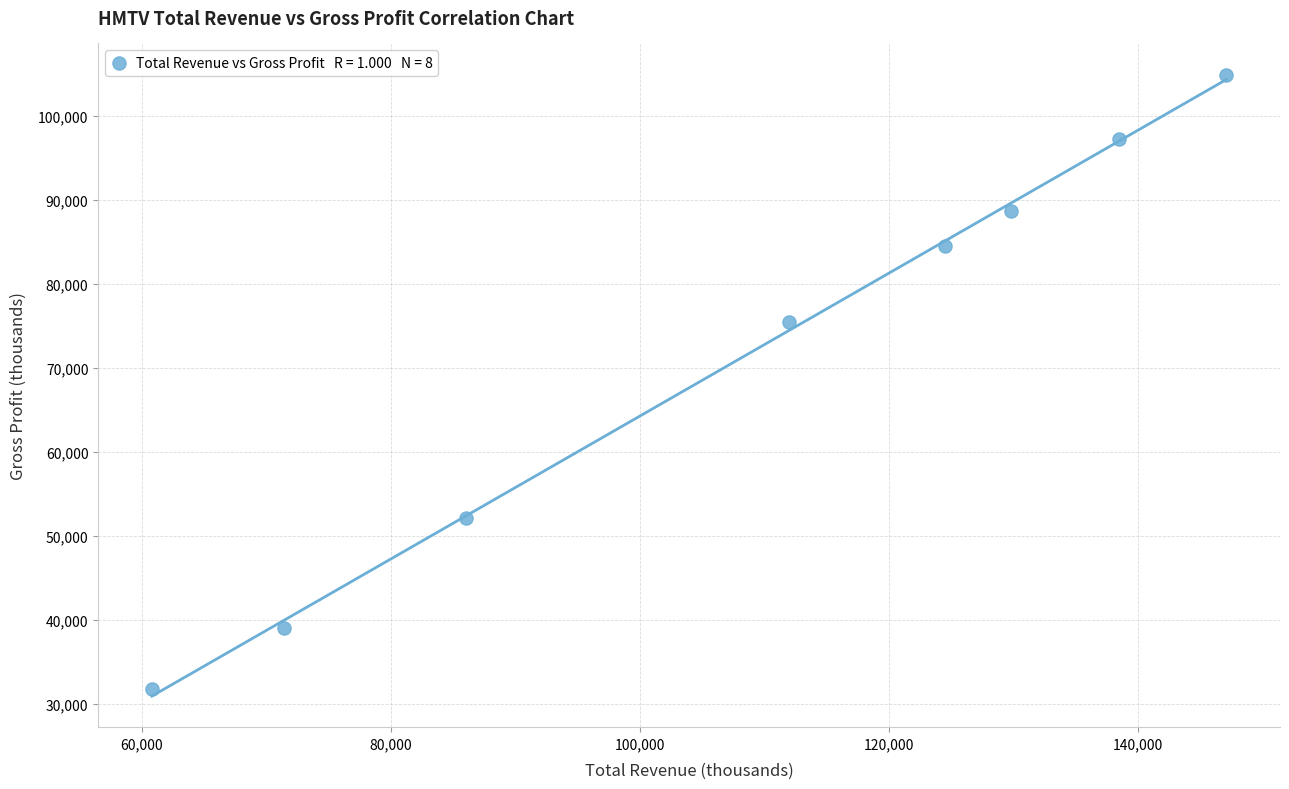

What Y value in the scatter plot is closest to 68350?

75500